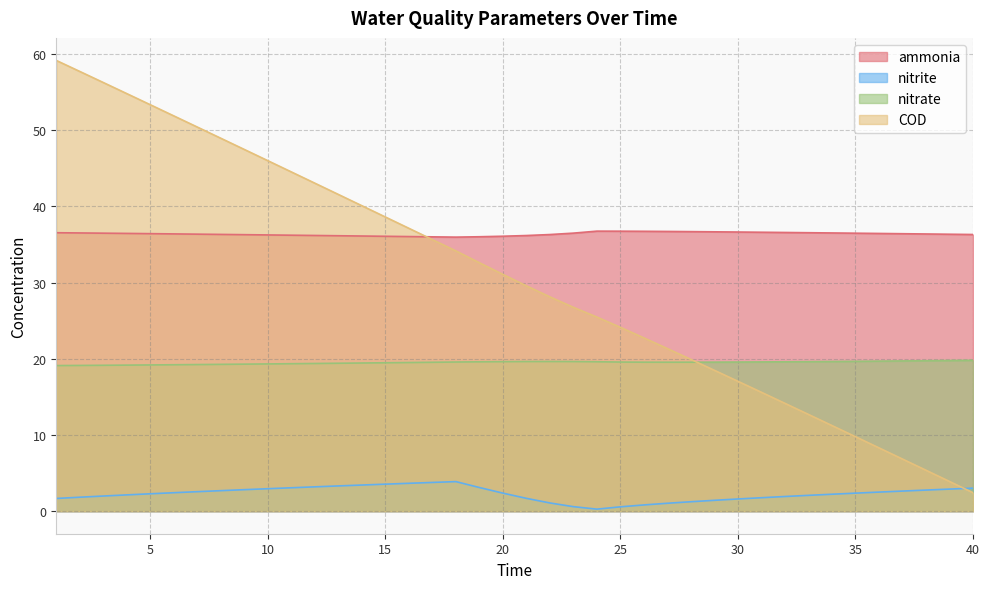

Is the value of ammonia at 34 greater than the value of COD at 36?

Yes